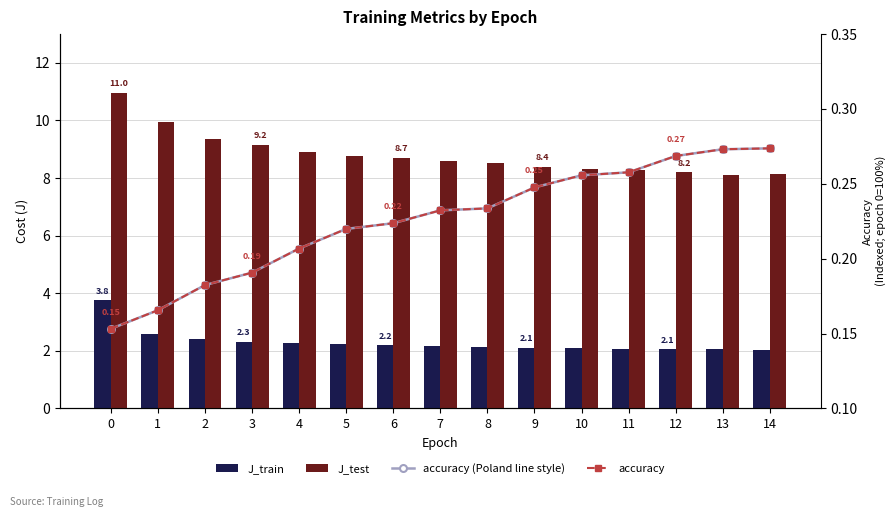

What is the value of the J_train bar at the 9th from the left?

2.1